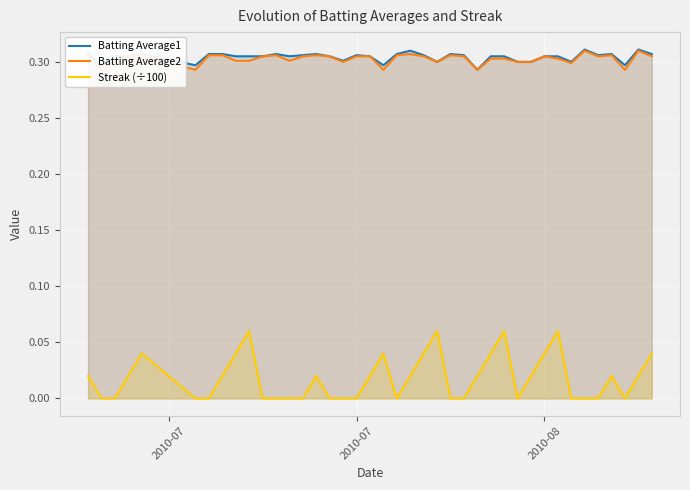

True or false: Batting Average1 and Streak (÷100) cross at least once.

False